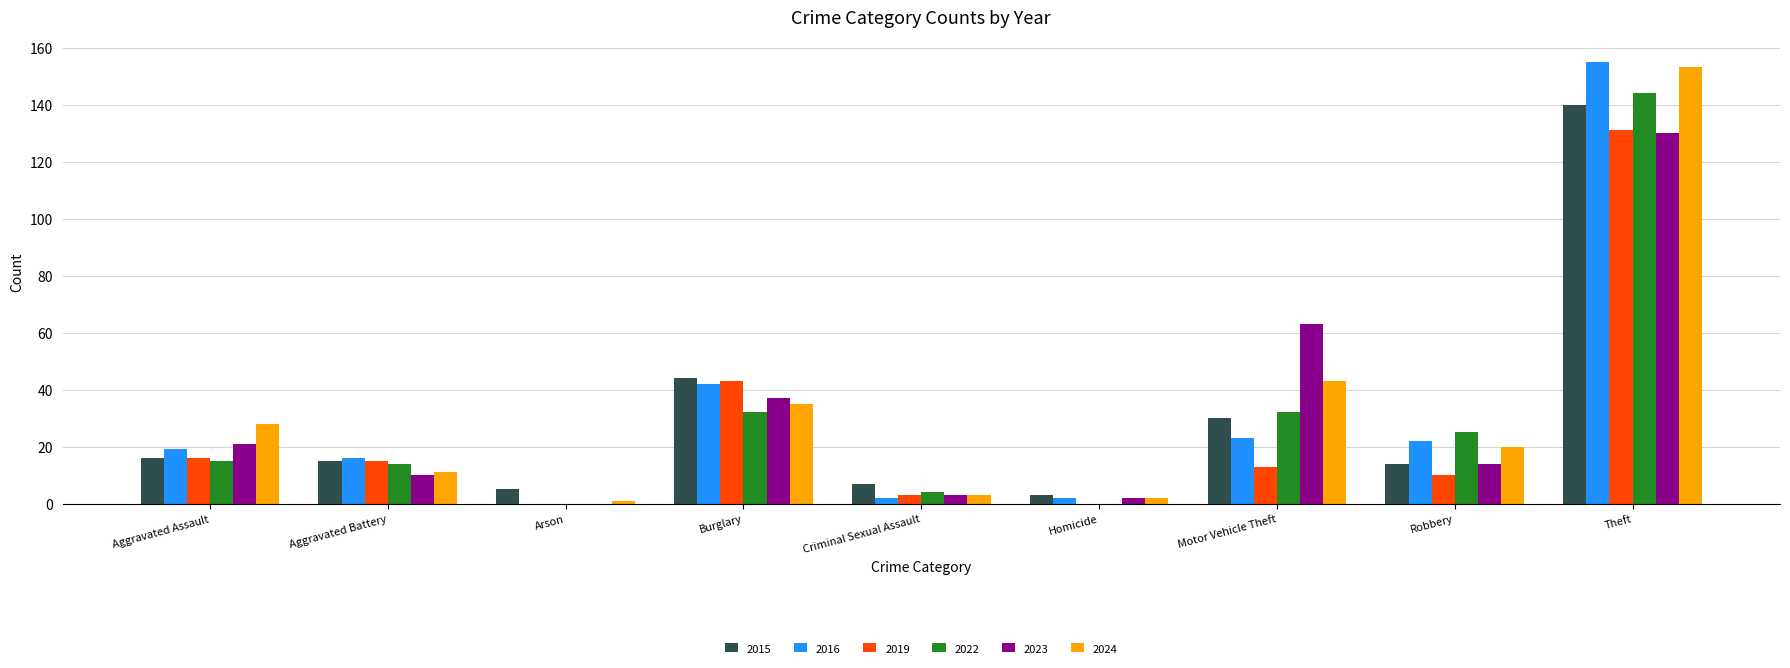

At which label is 2024 closest to 77?

Motor Vehicle Theft